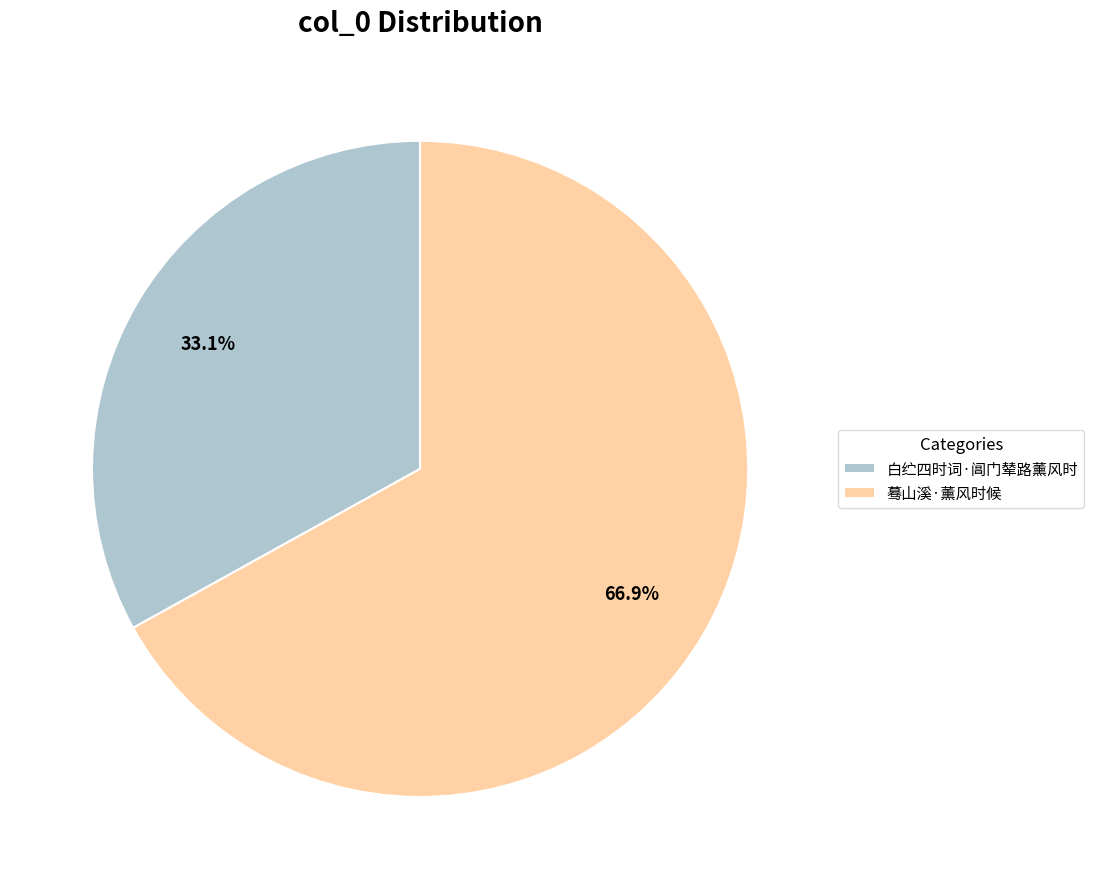

What is the total percentage of 蓦山溪·薰风时候 and 白纻四时词·阊门辇路薰风时?

100.0%